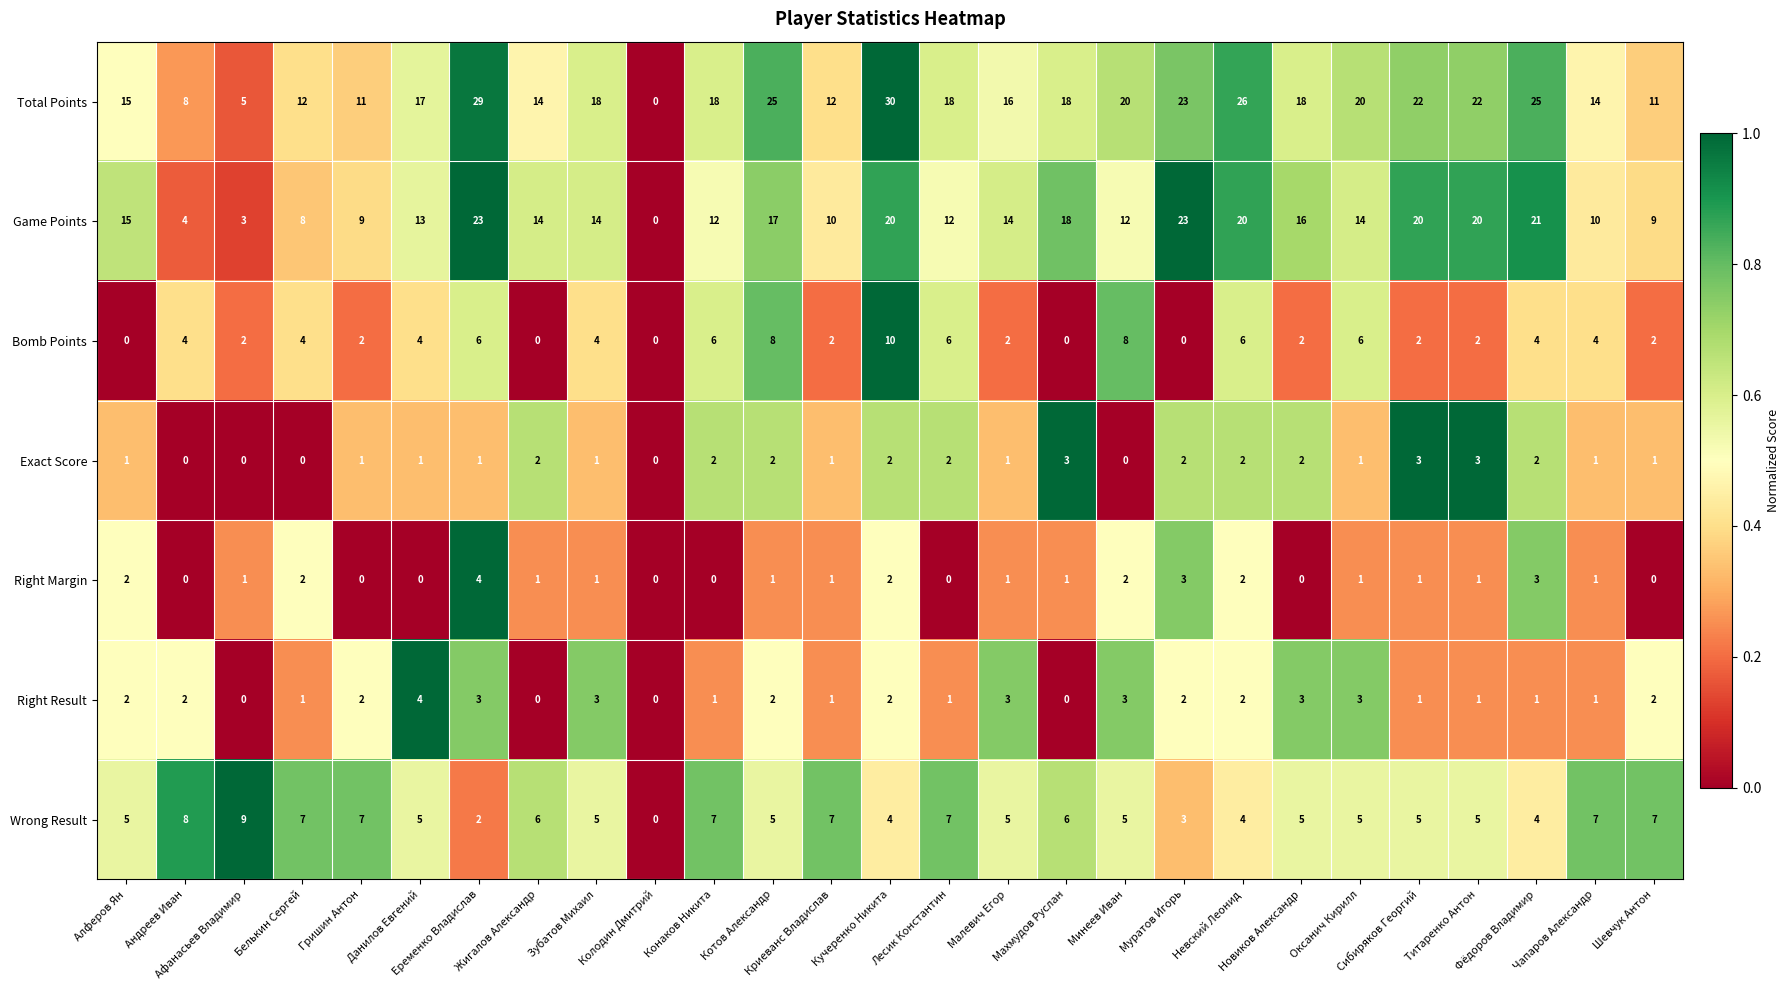

Which series changed the most between Кучеренко Никита and Чапаров Александр?

Total Points